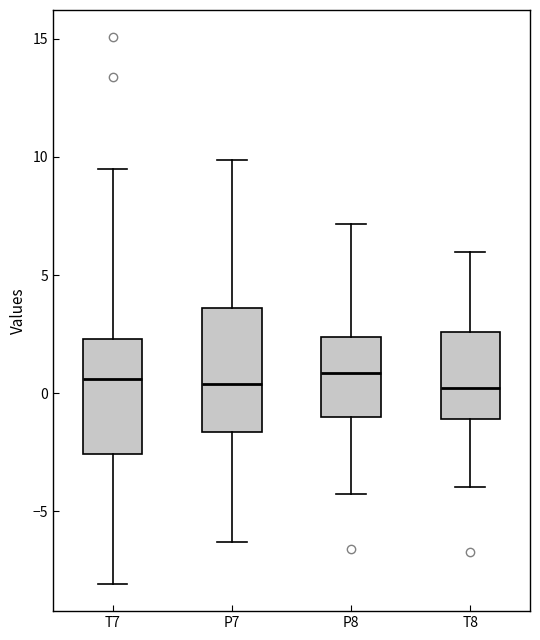

Reading left to right, read every box against the y-axis: the position of its median line, the range the box covers, and the ends of its whiskers. The values are not printed on the chart, so give them approximately, as read against the axis.

T7: median 0.5, box -2.5 to 2.5, whiskers -8.0 to 9.5
P7: median 0.5, box -1.5 to 3.5, whiskers -6.5 to 10.0
P8: median 1.0, box -1.0 to 2.5, whiskers -4.0 to 7.0
T8: median 0.0, box -1.0 to 2.5, whiskers -4.0 to 6.0